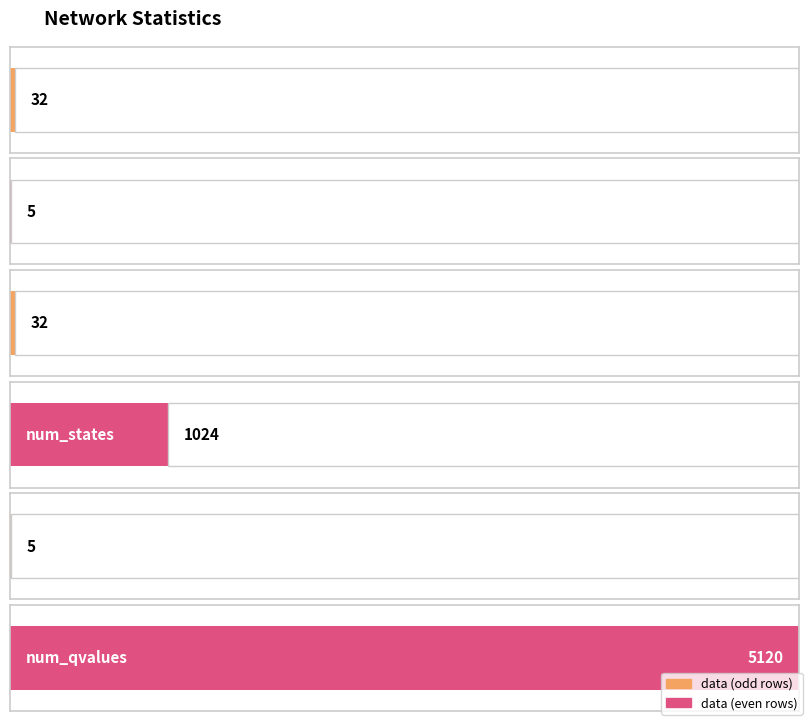

Reading left to right, what are all the values shown in this chart?

num_lines=32	num_switches=5	num_loads=32	num_states=1024	num_actions=5	num_qvalues=5120